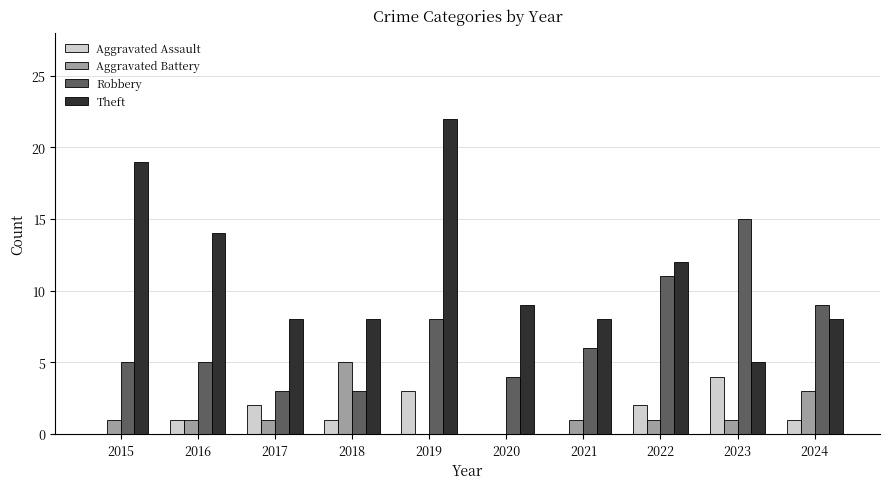

How many data points does each series have?

10